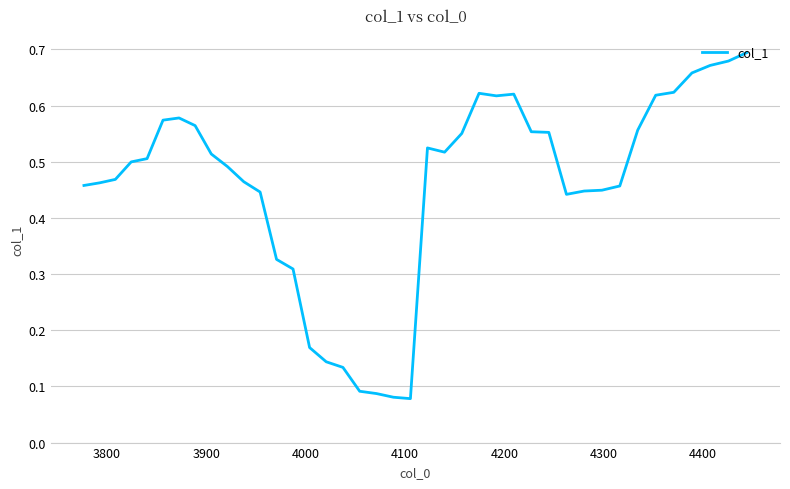

How many distinct data groups are displayed?

1